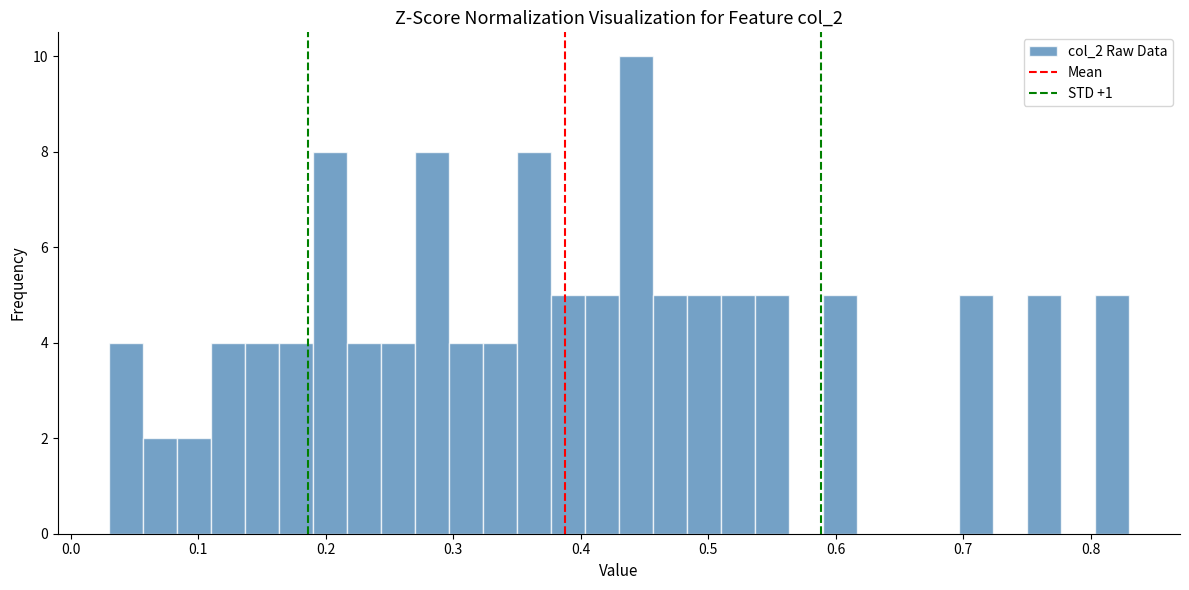

Read against the x-axis, roughly where is the centre of the tallest bar?

0.44